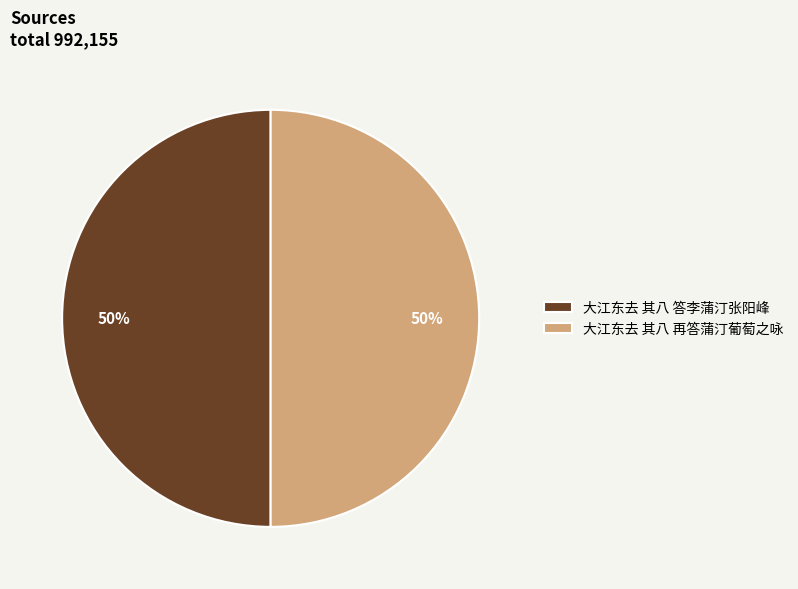

Is the sum of 大江东去 其八 答李蒲汀张阳峰 and 大江东去 其八 再答蒲汀葡萄之咏 greater than half?

Yes